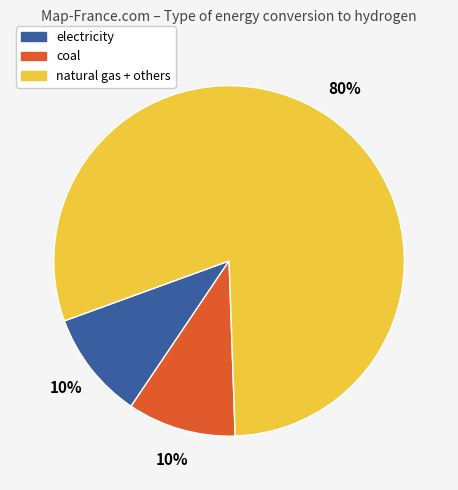

The natural gas + others slice represents 80% of the pie. True or false?

True